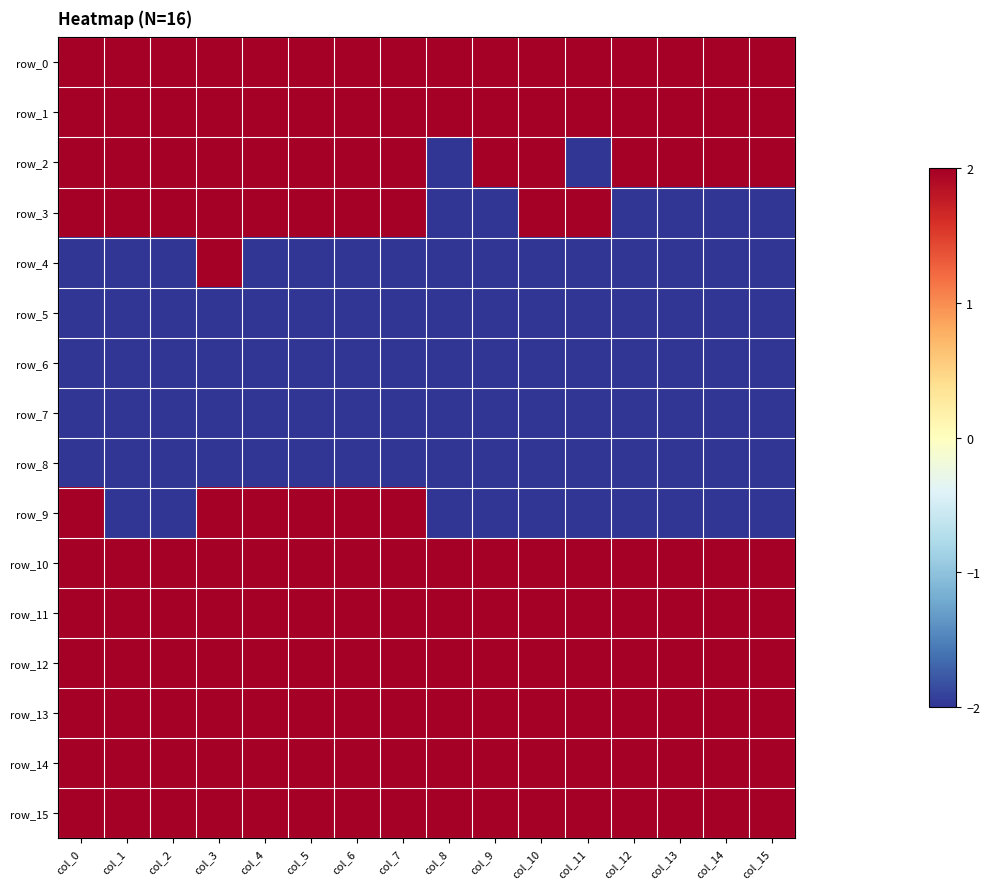

Reading left to right, extract all data points from this chart.

row_0: col_0=2	col_1=2	col_2=2	col_3=2	col_4=2	col_5=2	col_6=2	col_7=2	col_8=2	col_9=2	col_10=2	col_11=2	col_12=2	col_13=2	col_14=2	col_15=2
row_1: col_0=2	col_1=2	col_2=2	col_3=2	col_4=2	col_5=2	col_6=2	col_7=2	col_8=2	col_9=2	col_10=2	col_11=2	col_12=2	col_13=2	col_14=2	col_15=2
row_2: col_0=2	col_1=2	col_2=2	col_3=2	col_4=2	col_5=2	col_6=2	col_7=2	col_8=-2	col_9=2	col_10=2	col_11=-2	col_12=2	col_13=2	col_14=2	col_15=2
row_3: col_0=2	col_1=2	col_2=2	col_3=2	col_4=2	col_5=2	col_6=2	col_7=2	col_8=-2	col_9=-2	col_10=2	col_11=2	col_12=-2	col_13=-2	col_14=-2	col_15=-2
row_4: col_0=-2	col_1=-2	col_2=-2	col_3=2	col_4=-2	col_5=-2	col_6=-2	col_7=-2	col_8=-2	col_9=-2	col_10=-2	col_11=-2	col_12=-2	col_13=-2	col_14=-2	col_15=-2
row_5: col_0=-2	col_1=-2	col_2=-2	col_3=-2	col_4=-2	col_5=-2	col_6=-2	col_7=-2	col_8=-2	col_9=-2	col_10=-2	col_11=-2	col_12=-2	col_13=-2	col_14=-2	col_15=-2
row_6: col_0=-2	col_1=-2	col_2=-2	col_3=-2	col_4=-2	col_5=-2	col_6=-2	col_7=-2	col_8=-2	col_9=-2	col_10=-2	col_11=-2	col_12=-2	col_13=-2	col_14=-2	col_15=-2
row_7: col_0=-2	col_1=-2	col_2=-2	col_3=-2	col_4=-2	col_5=-2	col_6=-2	col_7=-2	col_8=-2	col_9=-2	col_10=-2	col_11=-2	col_12=-2	col_13=-2	col_14=-2	col_15=-2
row_8: col_0=-2	col_1=-2	col_2=-2	col_3=-2	col_4=-2	col_5=-2	col_6=-2	col_7=-2	col_8=-2	col_9=-2	col_10=-2	col_11=-2	col_12=-2	col_13=-2	col_14=-2	col_15=-2
row_9: col_0=2	col_1=-2	col_2=-2	col_3=2	col_4=2	col_5=2	col_6=2	col_7=2	col_8=-2	col_9=-2	col_10=-2	col_11=-2	col_12=-2	col_13=-2	col_14=-2	col_15=-2
row_10: col_0=2	col_1=2	col_2=2	col_3=2	col_4=2	col_5=2	col_6=2	col_7=2	col_8=2	col_9=2	col_10=2	col_11=2	col_12=2	col_13=2	col_14=2	col_15=2
row_11: col_0=2	col_1=2	col_2=2	col_3=2	col_4=2	col_5=2	col_6=2	col_7=2	col_8=2	col_9=2	col_10=2	col_11=2	col_12=2	col_13=2	col_14=2	col_15=2
row_12: col_0=2	col_1=2	col_2=2	col_3=2	col_4=2	col_5=2	col_6=2	col_7=2	col_8=2	col_9=2	col_10=2	col_11=2	col_12=2	col_13=2	col_14=2	col_15=2
row_13: col_0=2	col_1=2	col_2=2	col_3=2	col_4=2	col_5=2	col_6=2	col_7=2	col_8=2	col_9=2	col_10=2	col_11=2	col_12=2	col_13=2	col_14=2	col_15=2
row_14: col_0=2	col_1=2	col_2=2	col_3=2	col_4=2	col_5=2	col_6=2	col_7=2	col_8=2	col_9=2	col_10=2	col_11=2	col_12=2	col_13=2	col_14=2	col_15=2
row_15: col_0=2	col_1=2	col_2=2	col_3=2	col_4=2	col_5=2	col_6=2	col_7=2	col_8=2	col_9=2	col_10=2	col_11=2	col_12=2	col_13=2	col_14=2	col_15=2